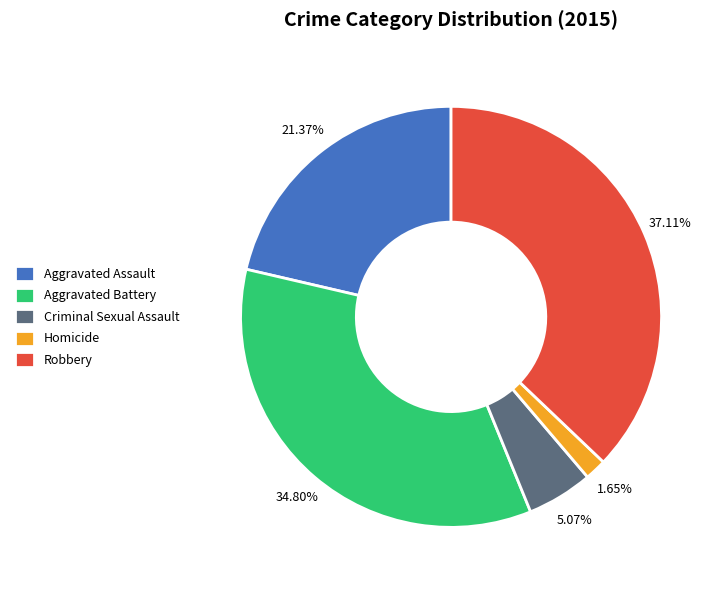

Which slice is the smallest?

Homicide